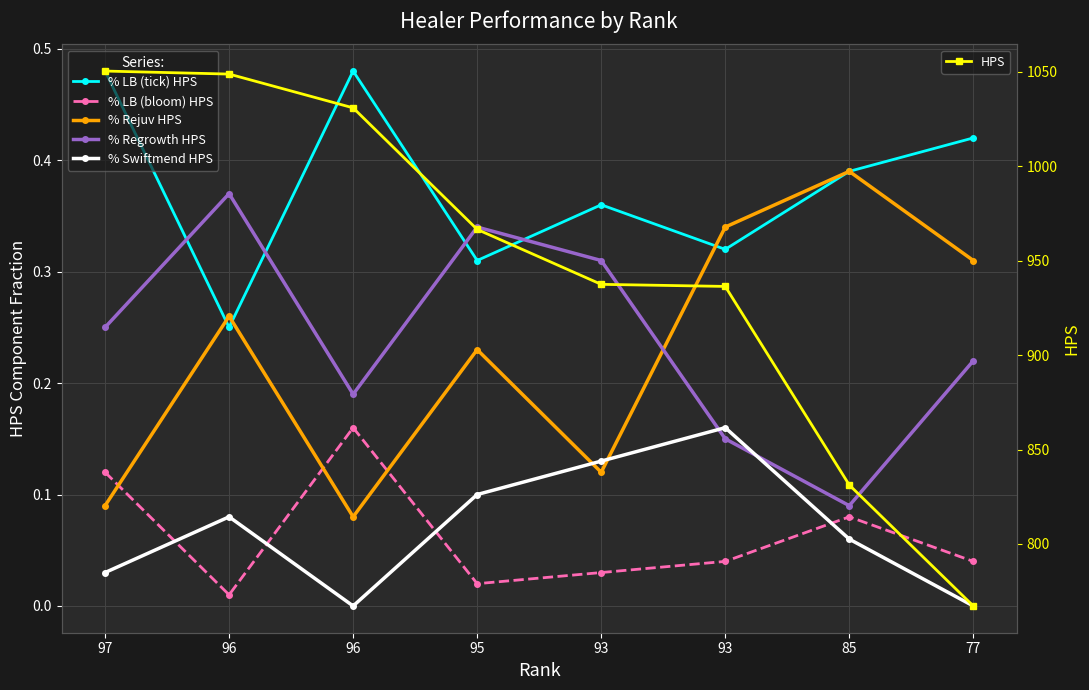

What is the minimum value for HPS?

767.1